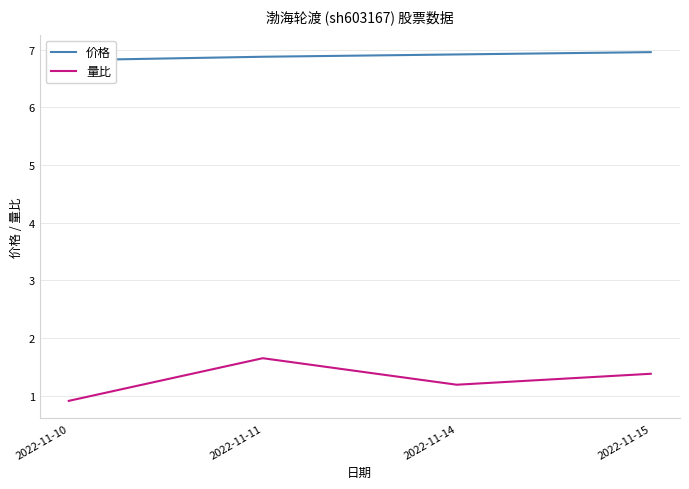

List the series in order of their overall mean, lowest first.

量比, 价格